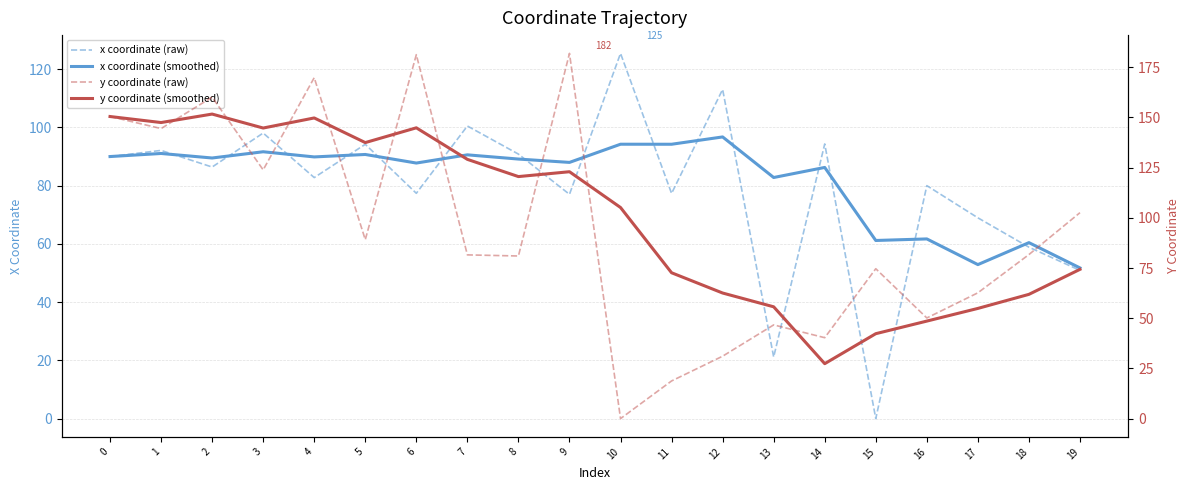

How many interior local peaks does the y coordinate (smoothed) series have?

4